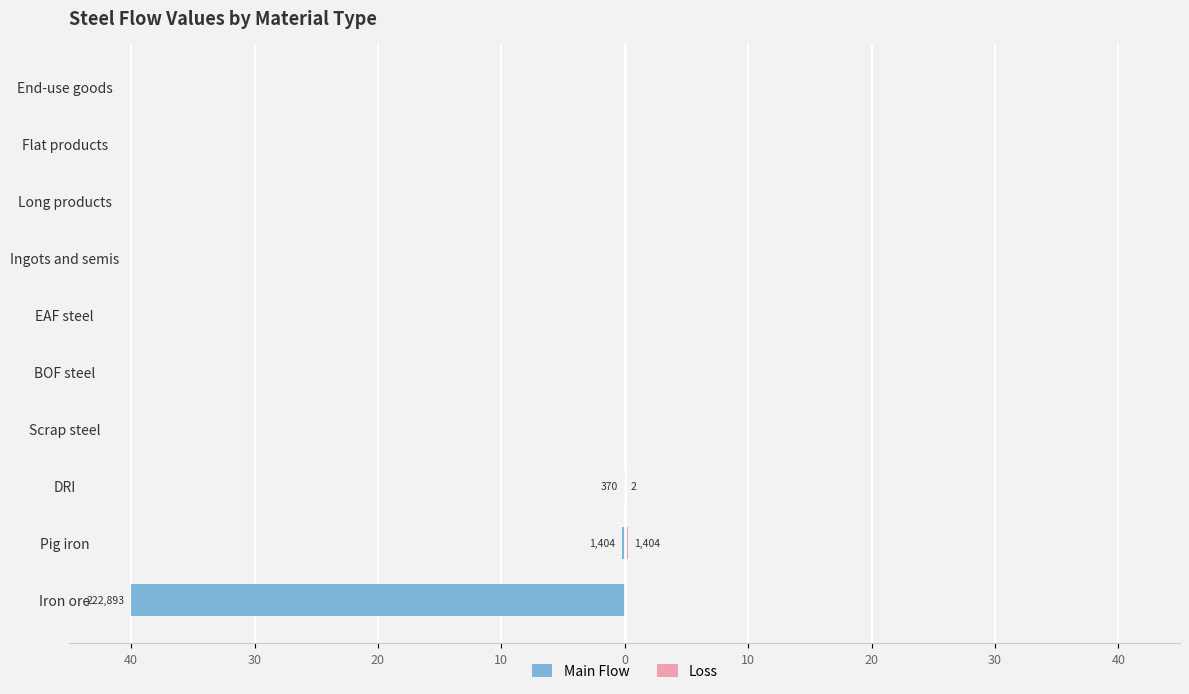

Is it true that Main Flow equals 25.4 at EAF steel?

False